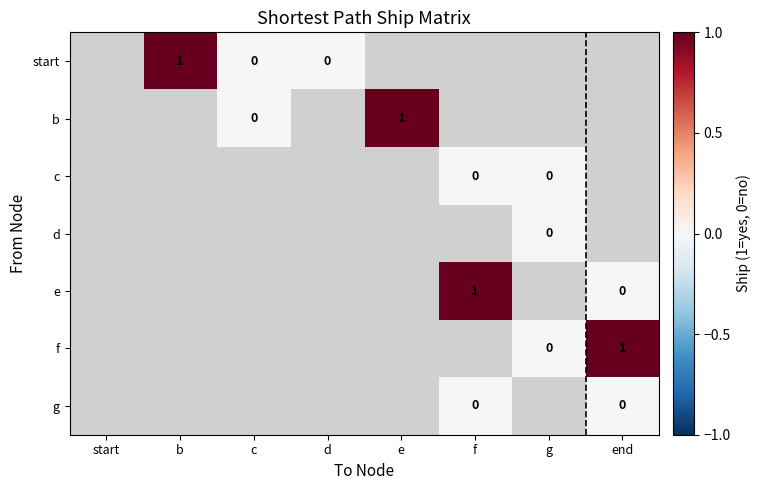

The value of start at b is 1. True or false?

True